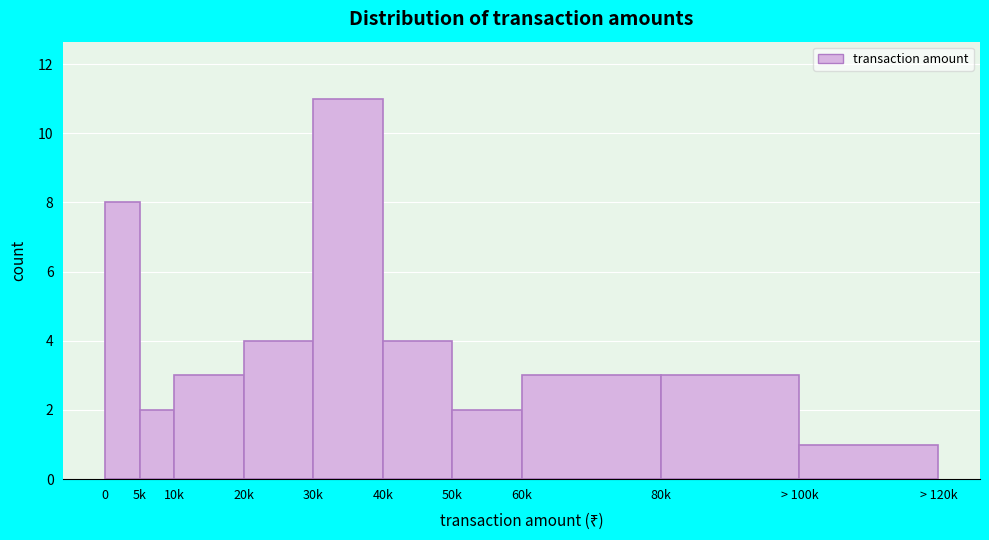

Reading left to right, extract all data points from this chart.

0=8	5k=2	10k=3	20k=4	30k=11	40k=4	50k=2	60k=3	80k=3	> 100k=1